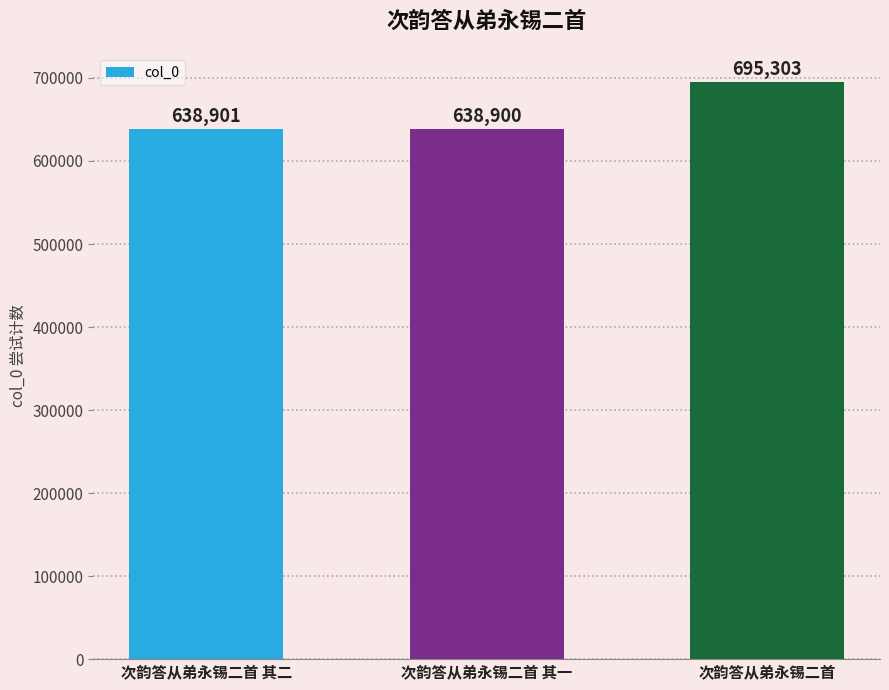

At which label is the value closest to 667101?

次韵答从弟永锡二首 其二